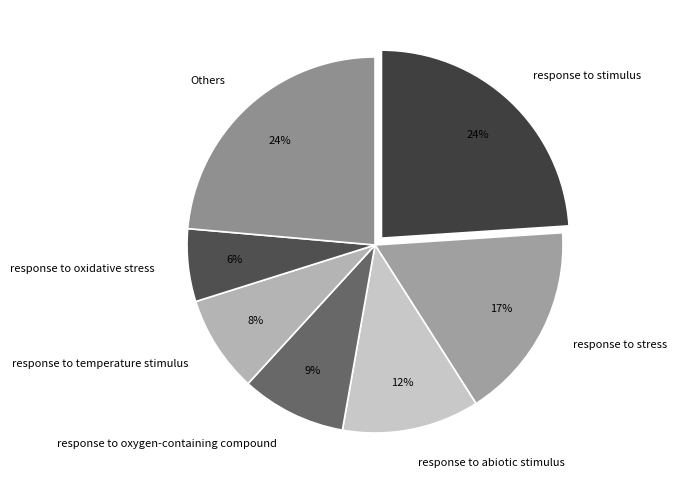

To the nearest percent, what is the combined percentage of response to oxidative stress and Others?

30%